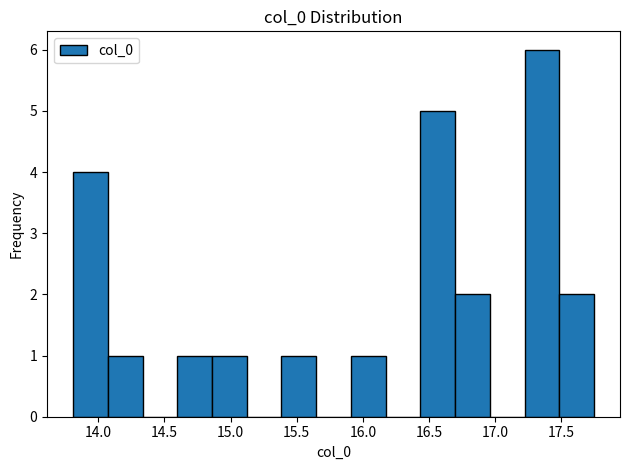

Reading left to right, list every bar in this chart as the range it spans on the x-axis followed by its height. Neither the bar edges nor the heights are printed on the chart, so give them approximately, as read against the axes.

13.80 to 14.05: 4
14.05 to 14.35: 1
14.35 to 14.60: 0
14.60 to 14.85: 1
14.85 to 15.10: 1
15.10 to 15.40: 0
15.40 to 15.65: 1
15.65 to 15.90: 0
15.90 to 16.15: 1
16.15 to 16.45: 0
16.45 to 16.70: 5
16.70 to 16.95: 2
16.95 to 17.20: 0
17.20 to 17.50: 6
17.50 to 17.75: 2